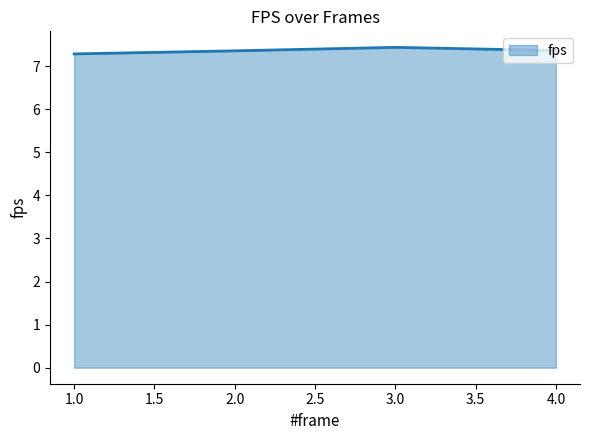

The value at 2.0 is 12.6. True or false?

False